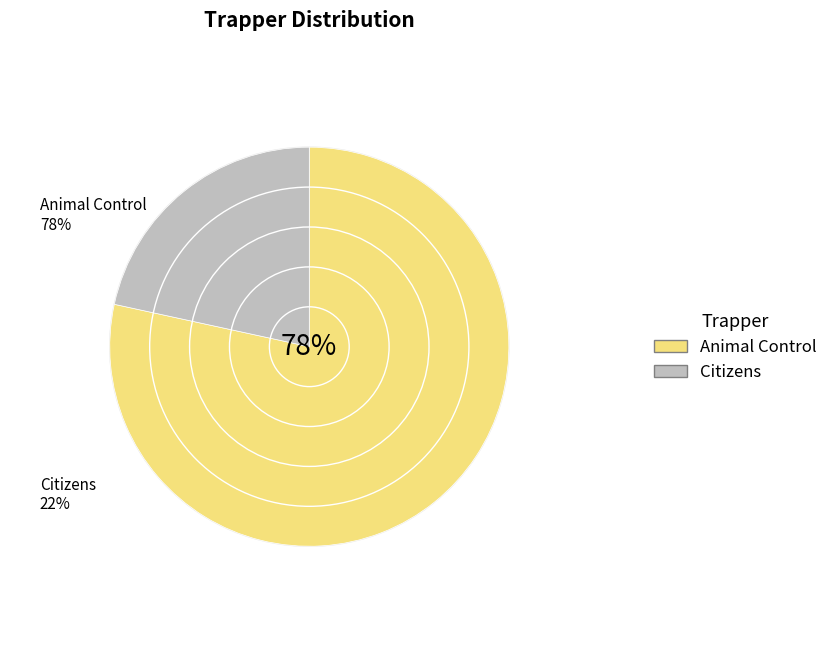

Is Citizens the majority of the pie?

No